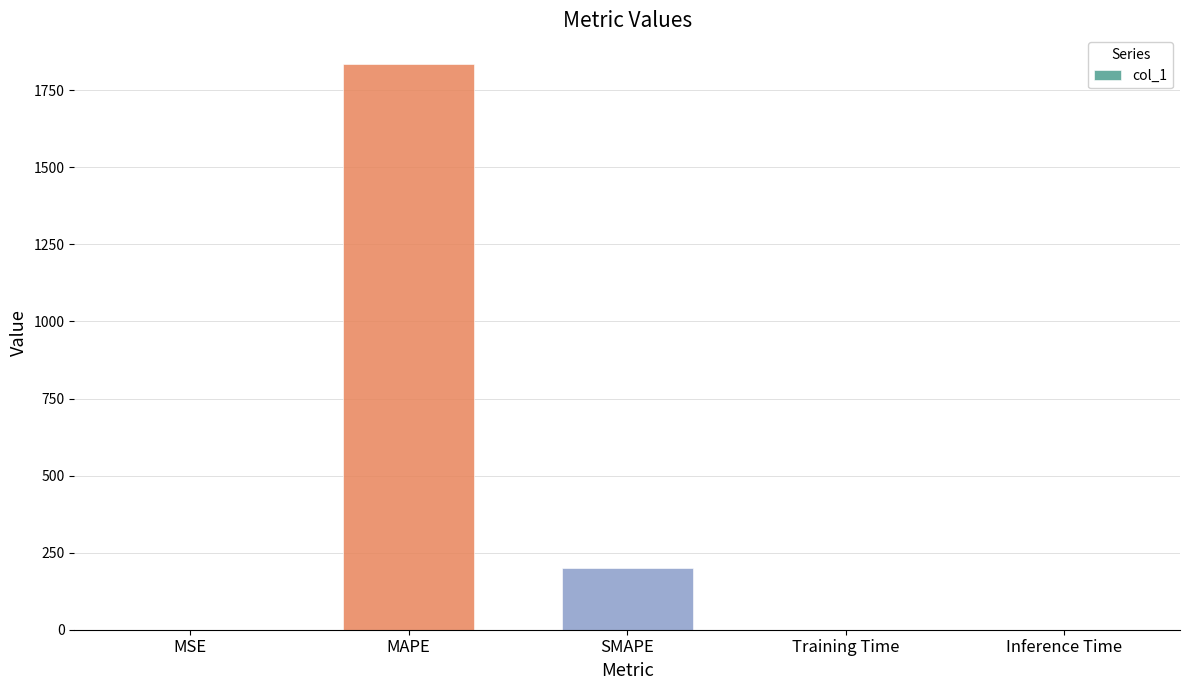

What is the difference between the values at MAPE and Inference Time?

1836.6